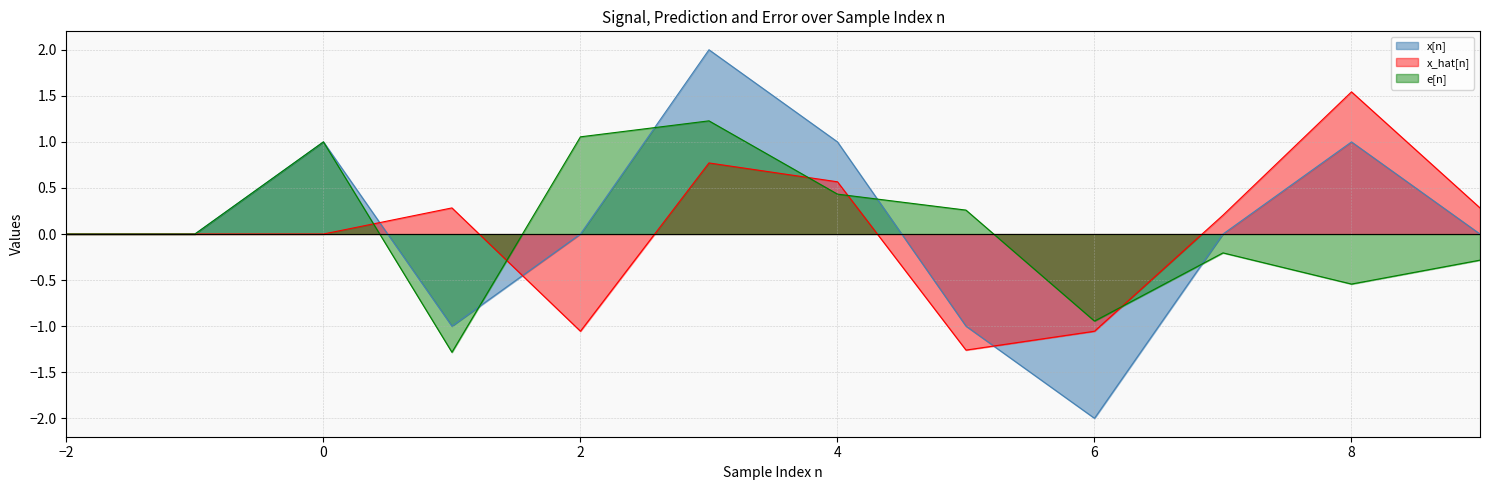

What is the total value across all series at 6?

-4.0